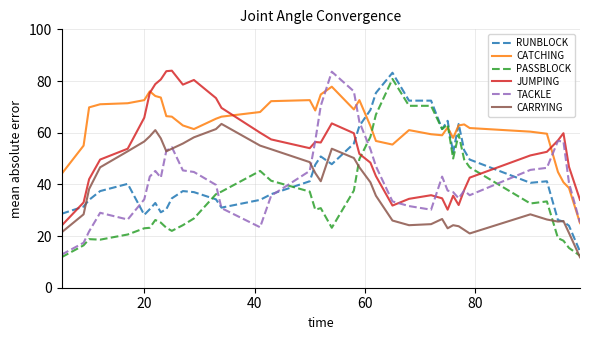

What is the greatest value displayed?

84.0